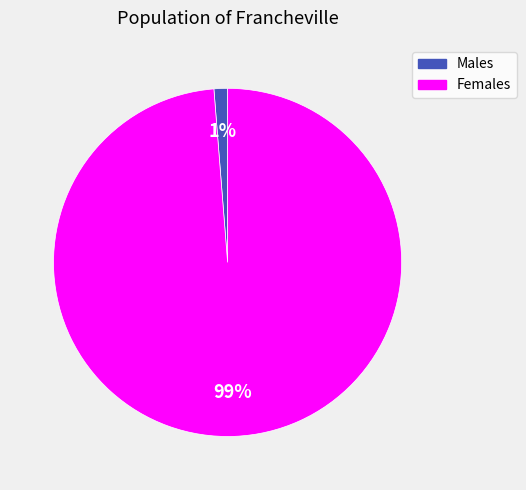

Does any single category account for the majority?

Yes